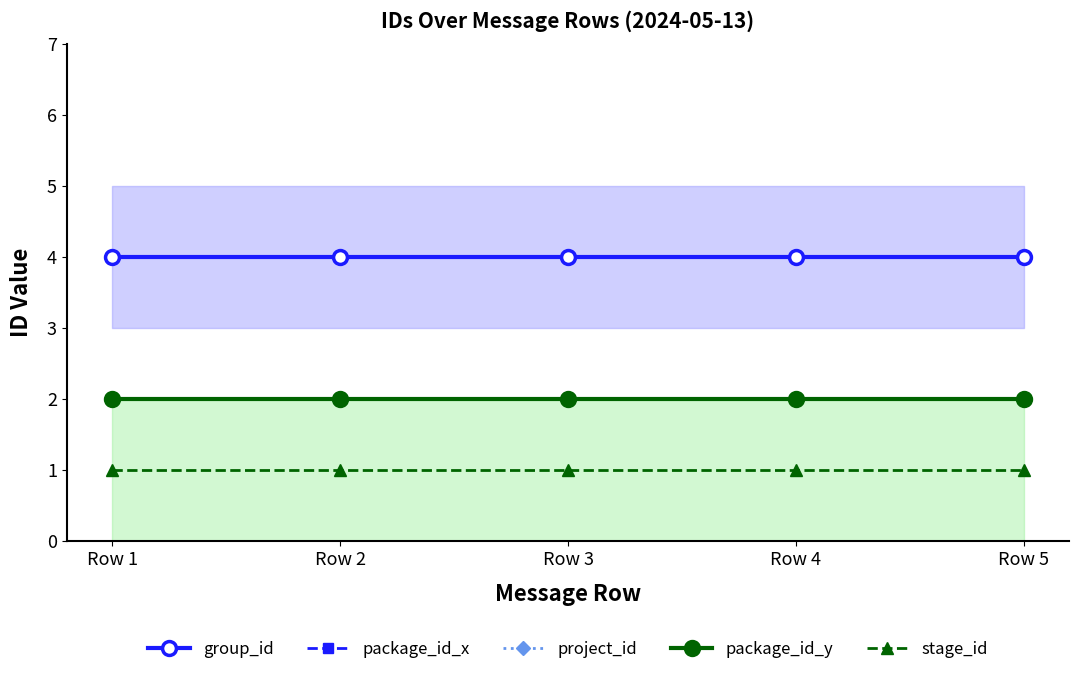

True or false: stage_id has a value of 1 at Row 5.

True